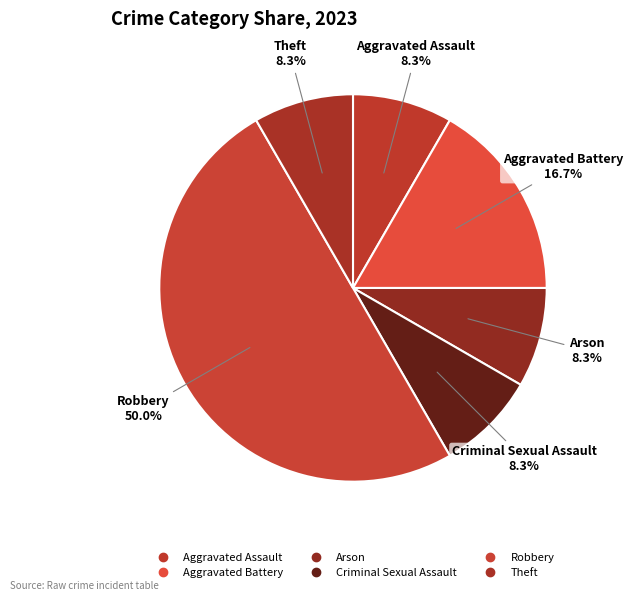

To the nearest percent, what is the difference between the Robbery and Aggravated Assault slice percentages?

42%